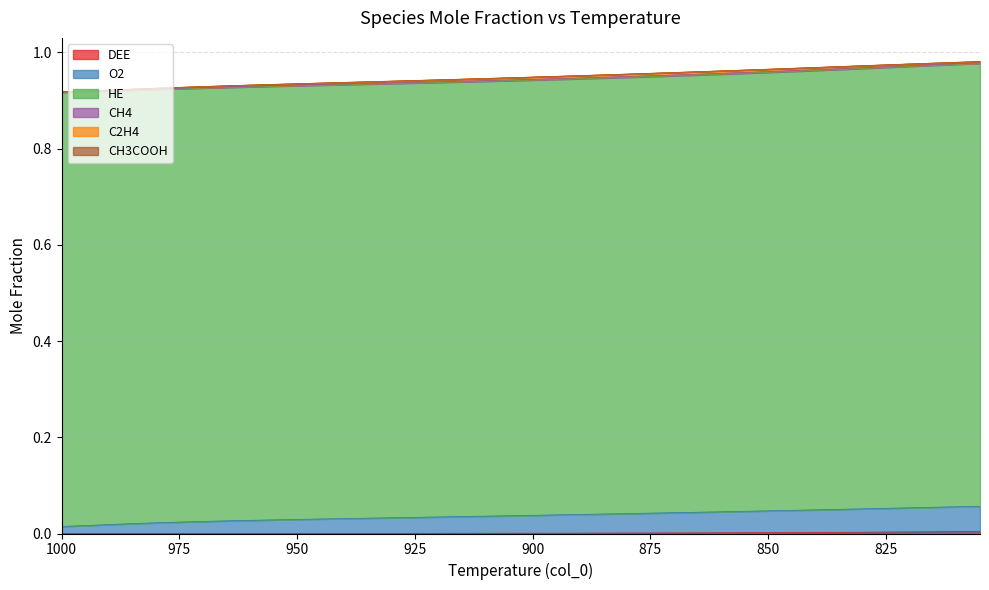

At which category is the sum across all series the highest?

805